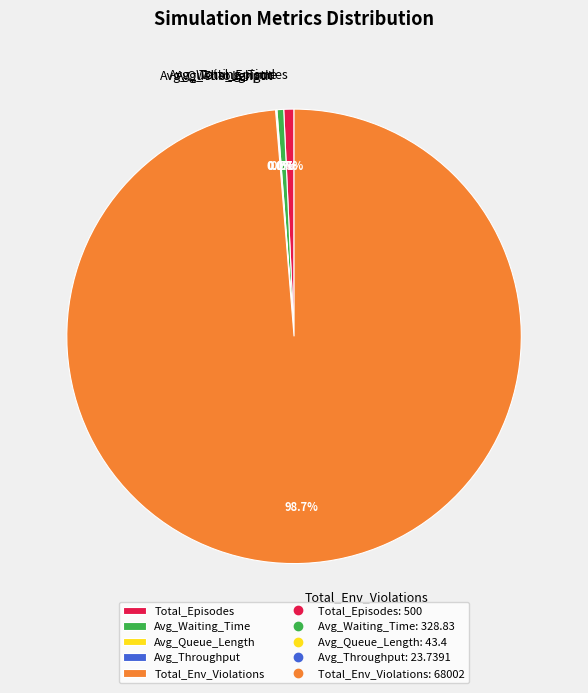

What is the ratio of the value at Avg_Waiting_Time to the value at Total_Episodes?

0.7